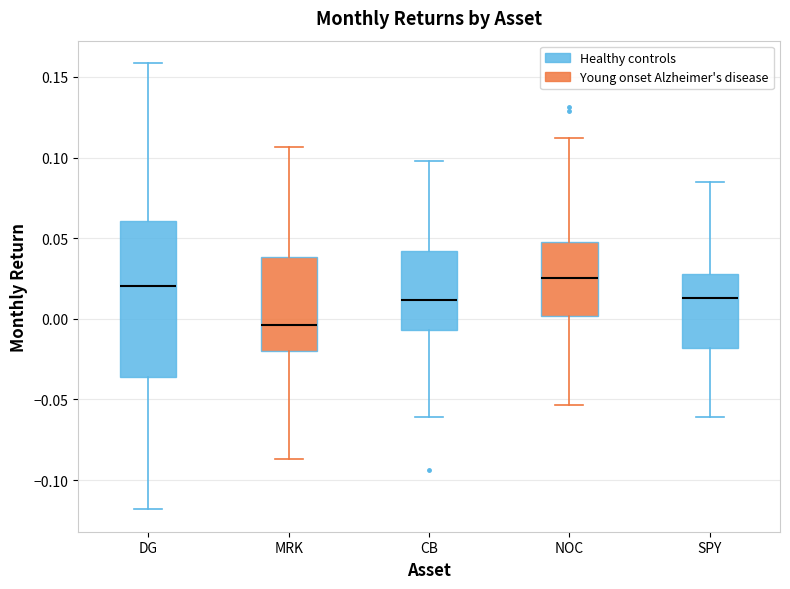

Reading left to right, read every box against the y-axis: the position of its median line, the range the box covers, and the ends of its whiskers. The values are not printed on the chart, so give them approximately, as read against the axis.

DG: median 0.020, box -0.035 to 0.060, whiskers -0.120 to 0.160
MRK: median -0.005, box -0.020 to 0.040, whiskers -0.085 to 0.105
CB: median 0.010, box -0.005 to 0.040, whiskers -0.060 to 0.100
NOC: median 0.025, box 0.000 to 0.050, whiskers -0.055 to 0.110
SPY: median 0.015, box -0.020 to 0.030, whiskers -0.060 to 0.085